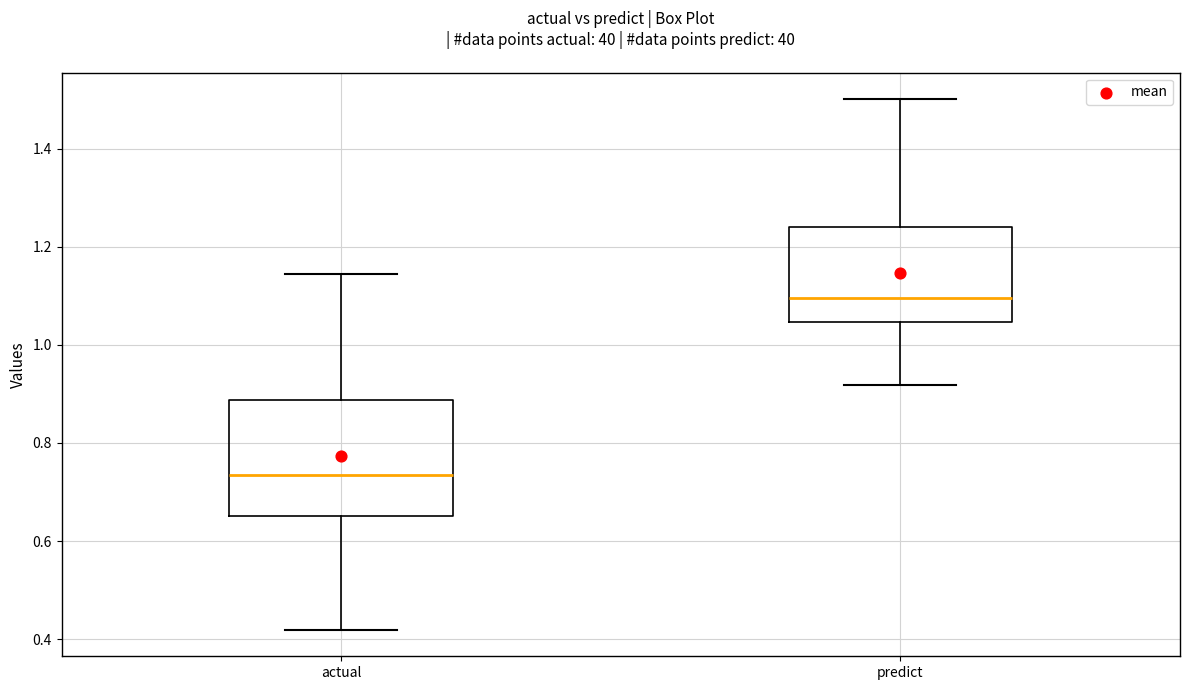

Which box's median line is the lowest?

actual